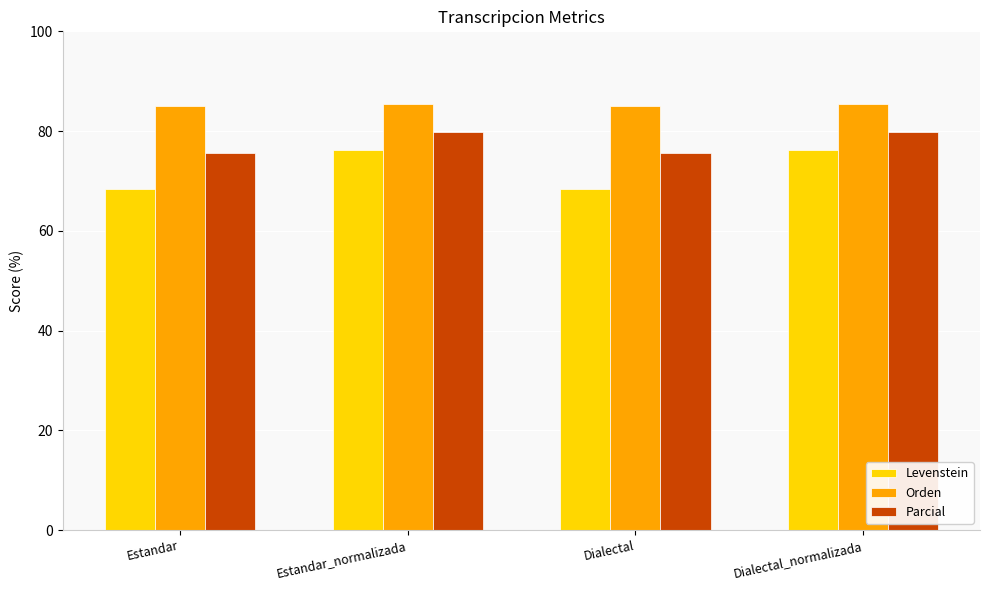

What is the spread (max minus min) of values at Estandar_normalizada?

9.0